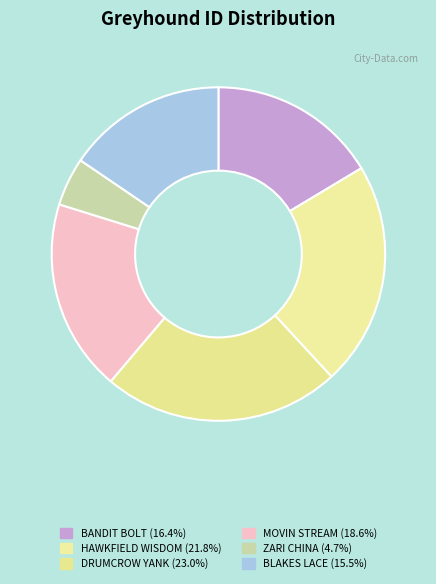

Which category has the biggest portion of the pie?

DRUMCROW YANK